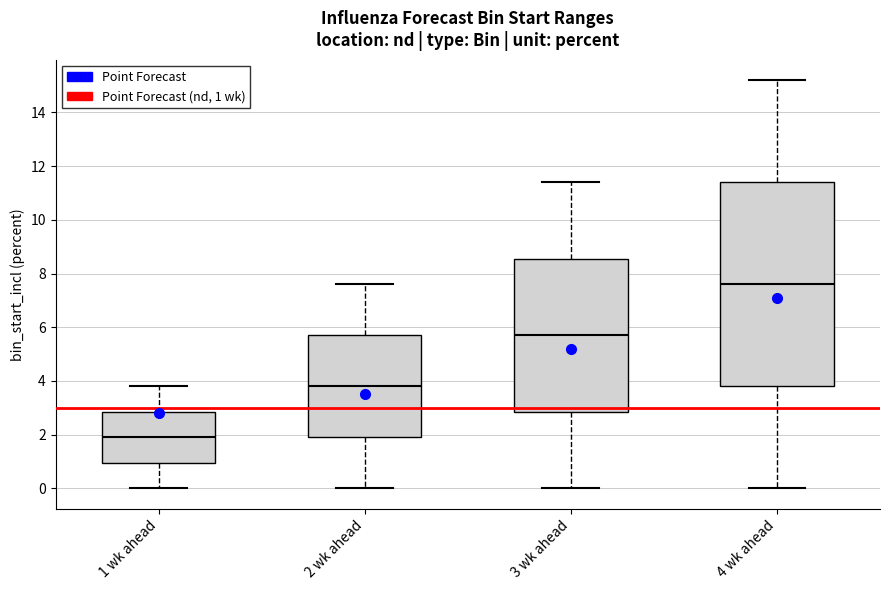

Which box's median line is the highest?

4 wk ahead